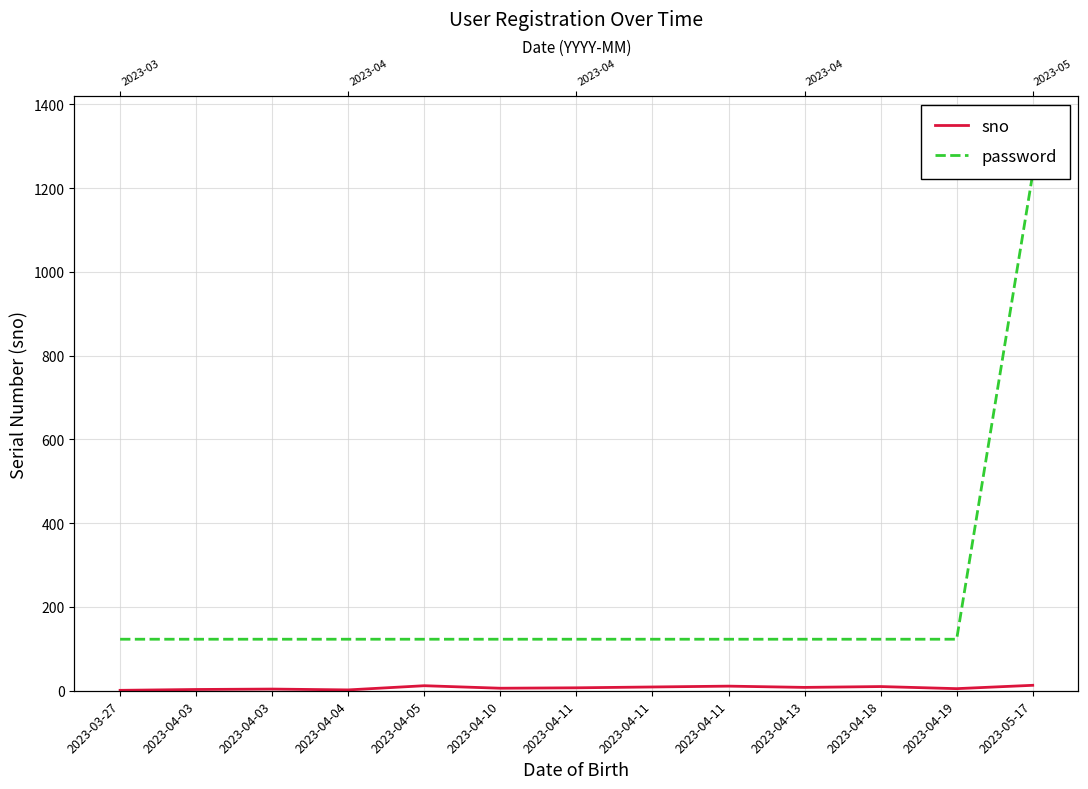

List the labels in order of password value, smallest first.

2023-03-27, 2023-04-03, 2023-04-03, 2023-04-04, 2023-04-05, 2023-04-10, 2023-04-11, 2023-04-11, 2023-04-11, 2023-04-13, 2023-04-18, 2023-04-19, 2023-05-17